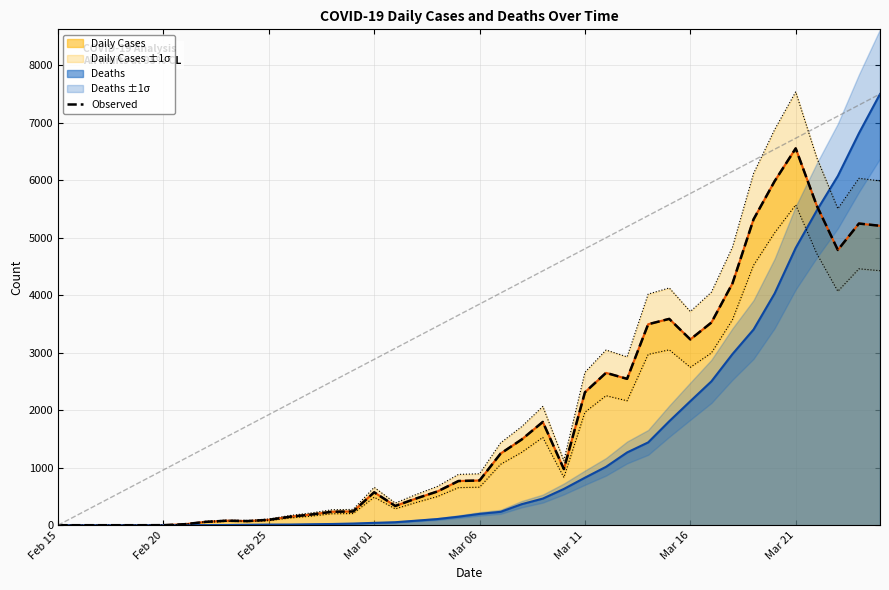

What is the change in value from 16 to 19?

+434